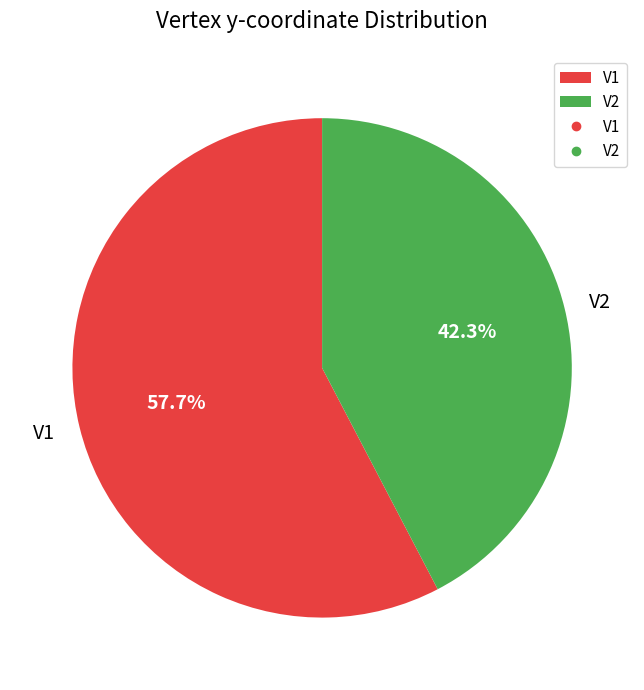

The V1 slice represents 58% of the pie. True or false?

True